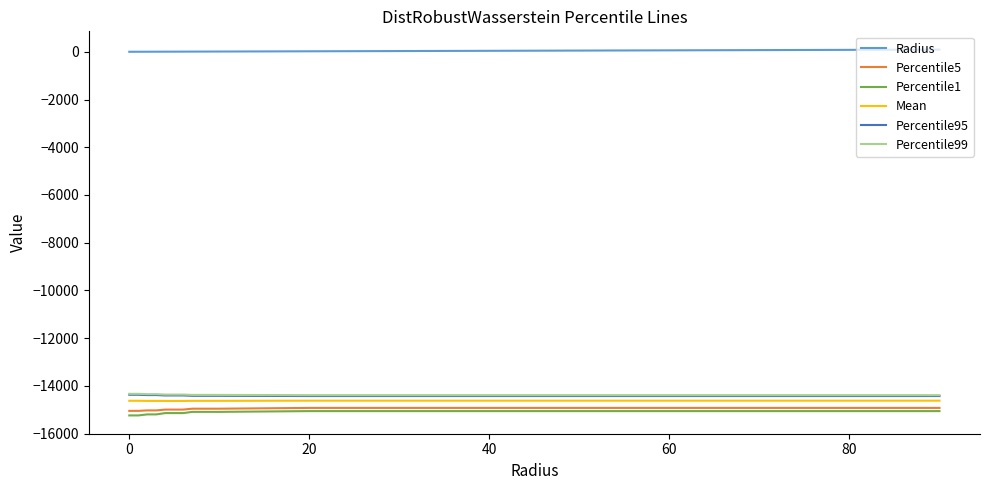

True or false: Percentile99 and Percentile5 cross at least once.

False